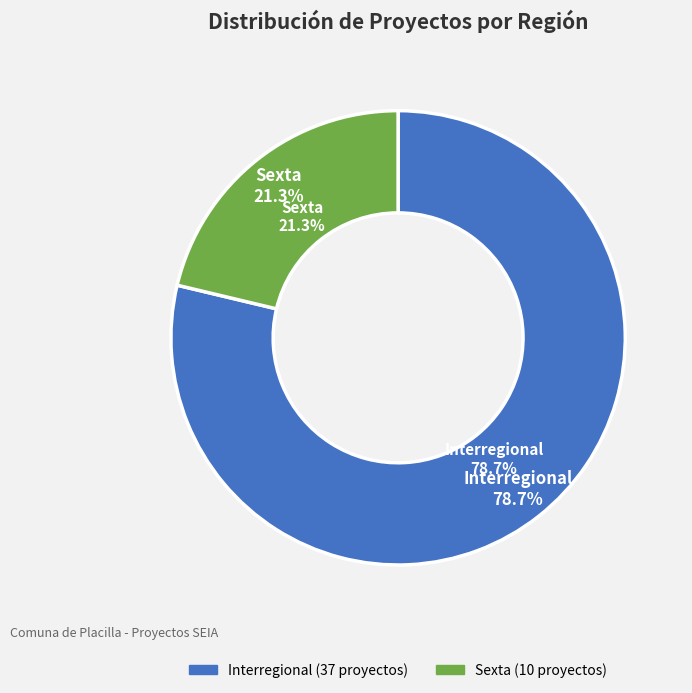

How much of the chart is everything except Interregional?

21.3%